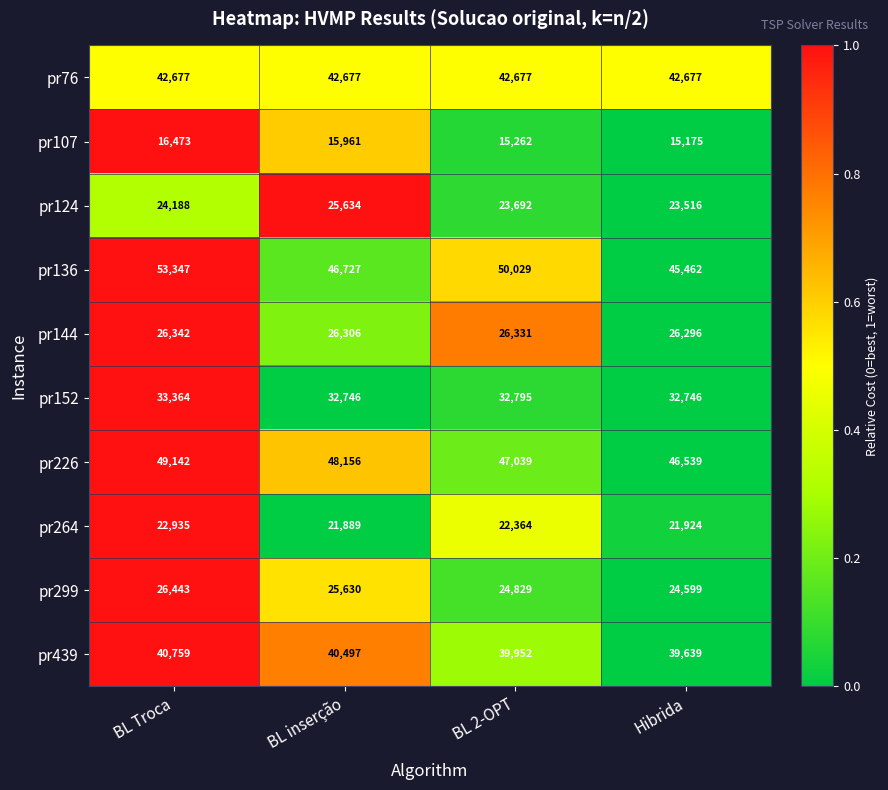

What is the difference between the second highest and second lowest values in the pr144 series?

25